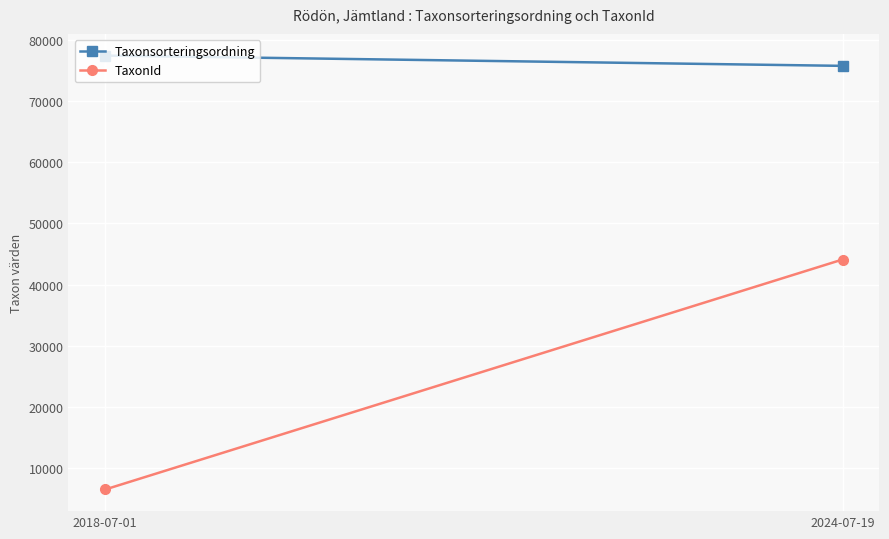

What is the label of the 1st point from the left?

2018-07-01